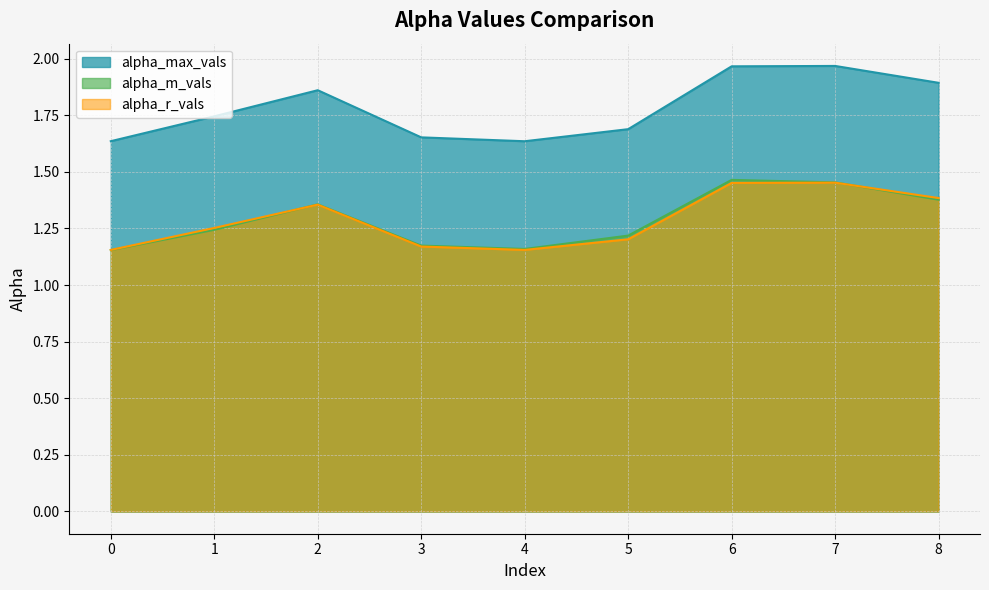

What is the average value of the alpha_r_vals series?

1.3